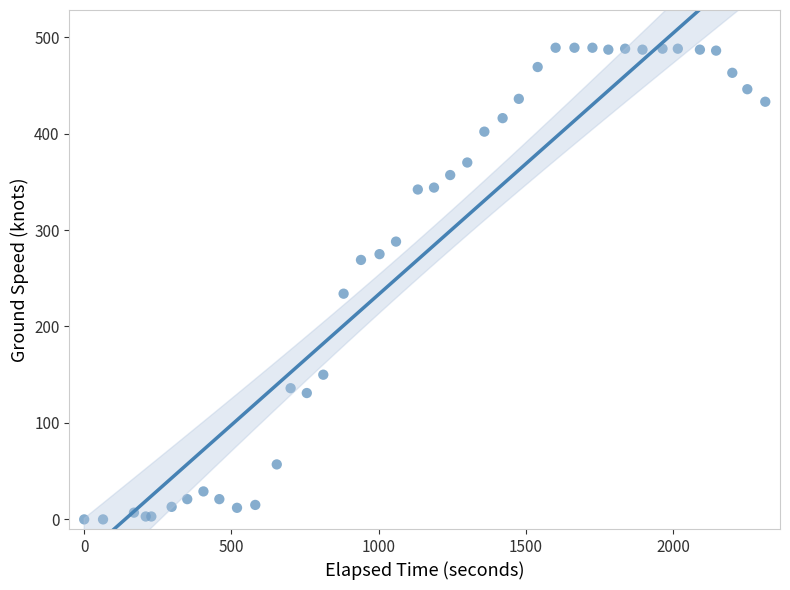

What Y value in the scatter plot is closest to 244?

234